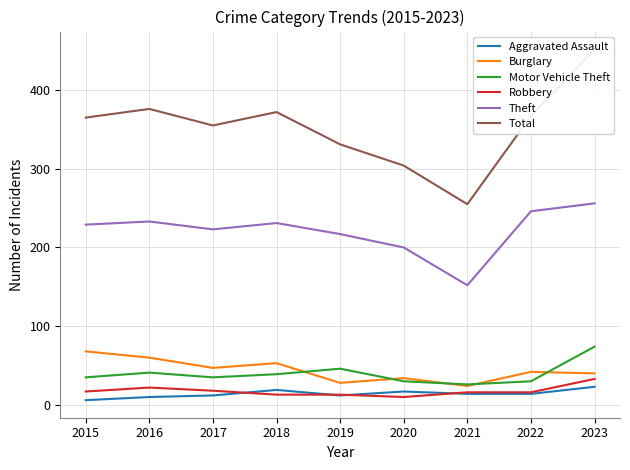

Which series has the widest spread of values?

Total